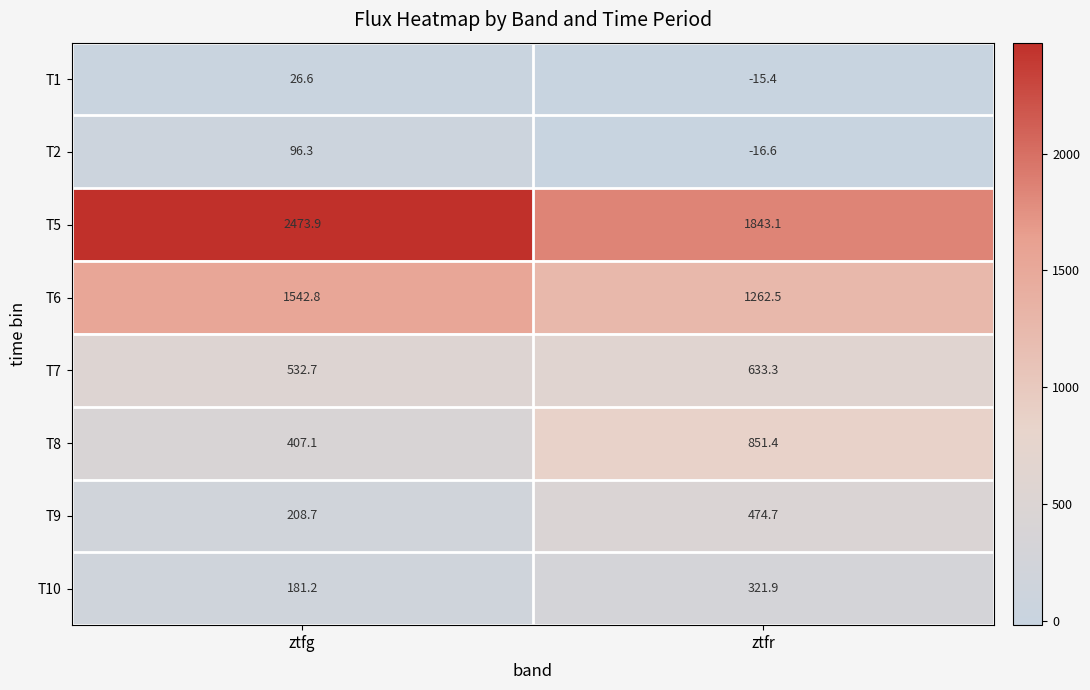

What is the difference between the highest and lowest values at ztfr?

1859.7